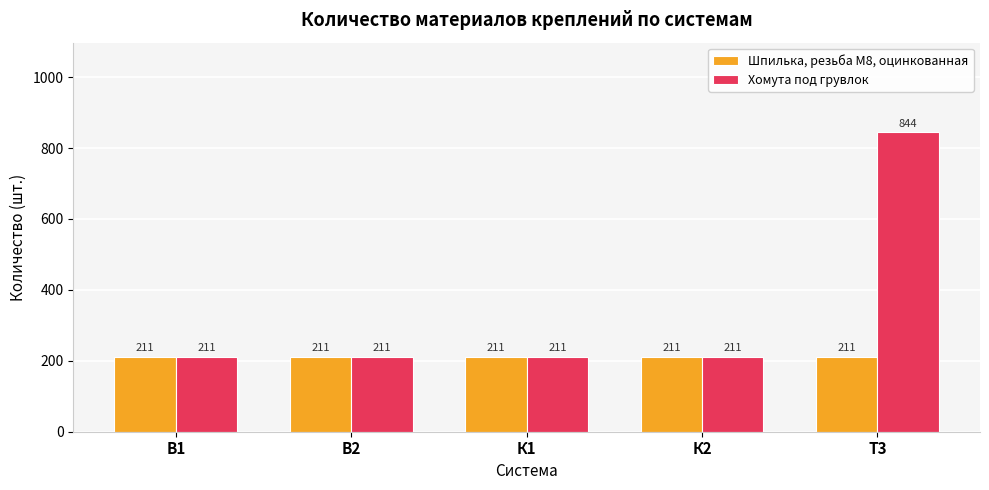

Which series has the largest range (max minus min)?

Хомута под грувлок